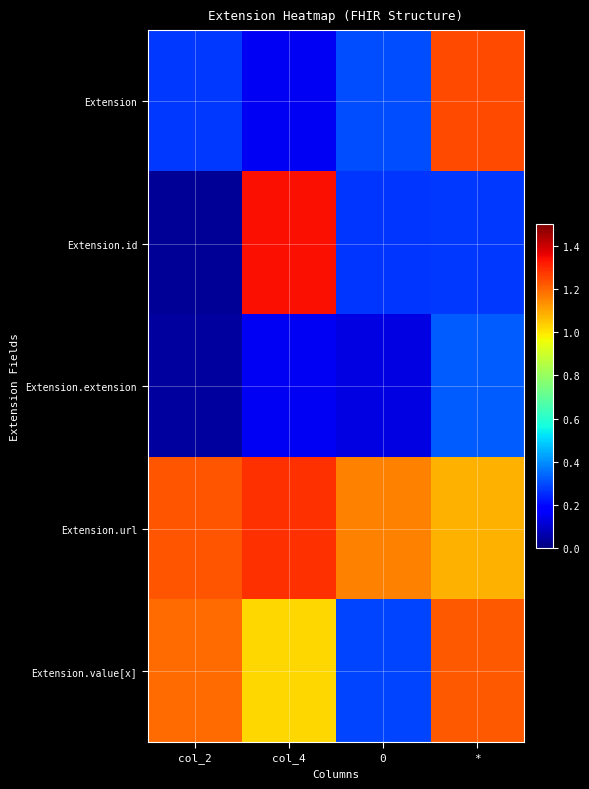

Count the number of categories in the chart.

4